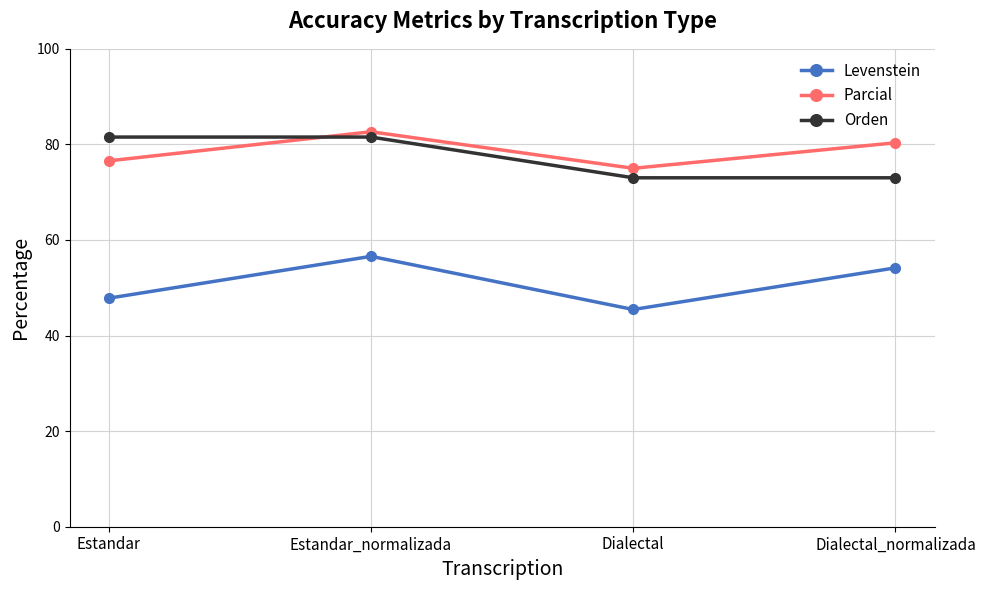

What is the difference between the highest and lowest values at Dialectal_normalizada?

26.2